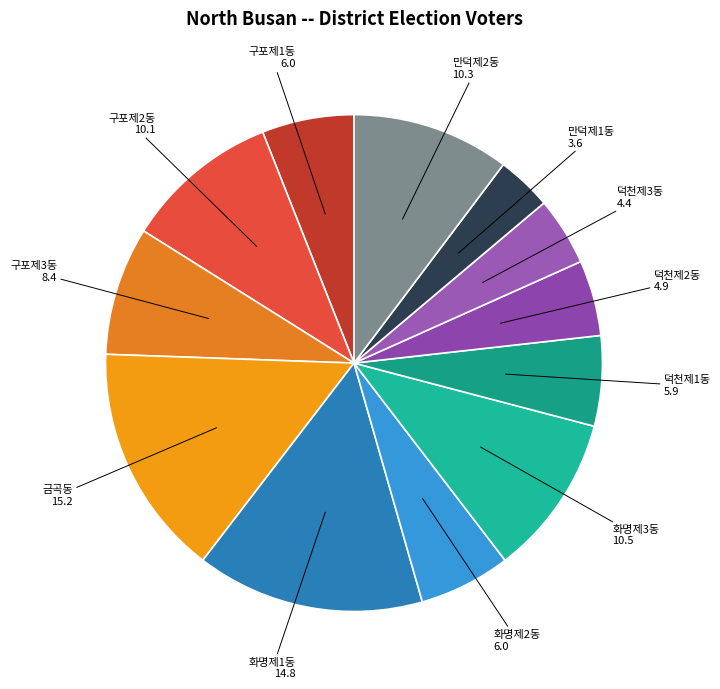

Which category has the smallest portion of the pie?

만덕제1동